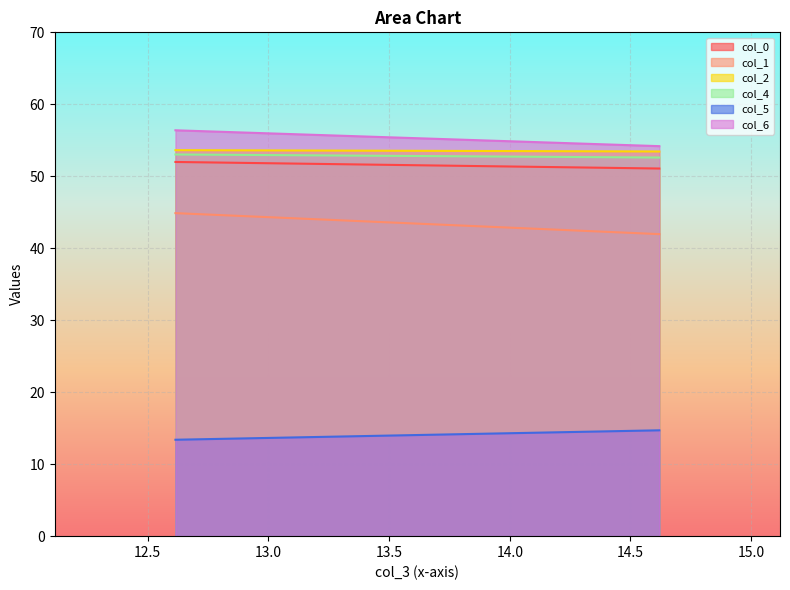

Which series has the largest total across all categories?

col_6